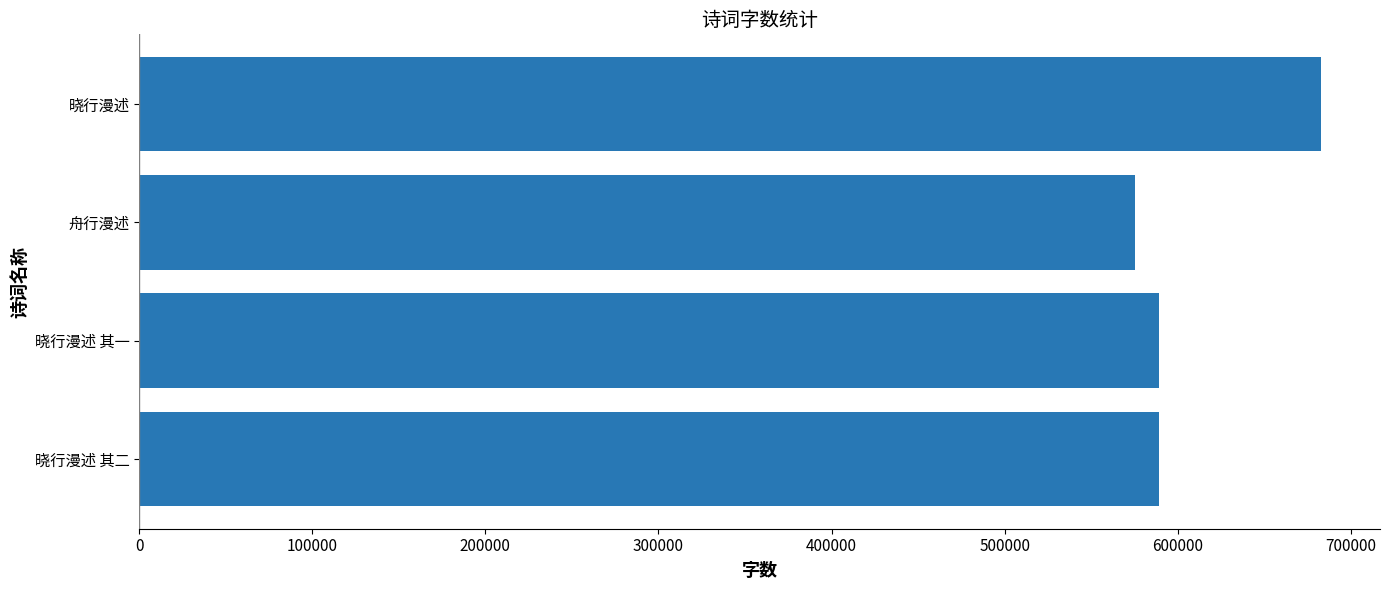

How many bars are there in total?

4